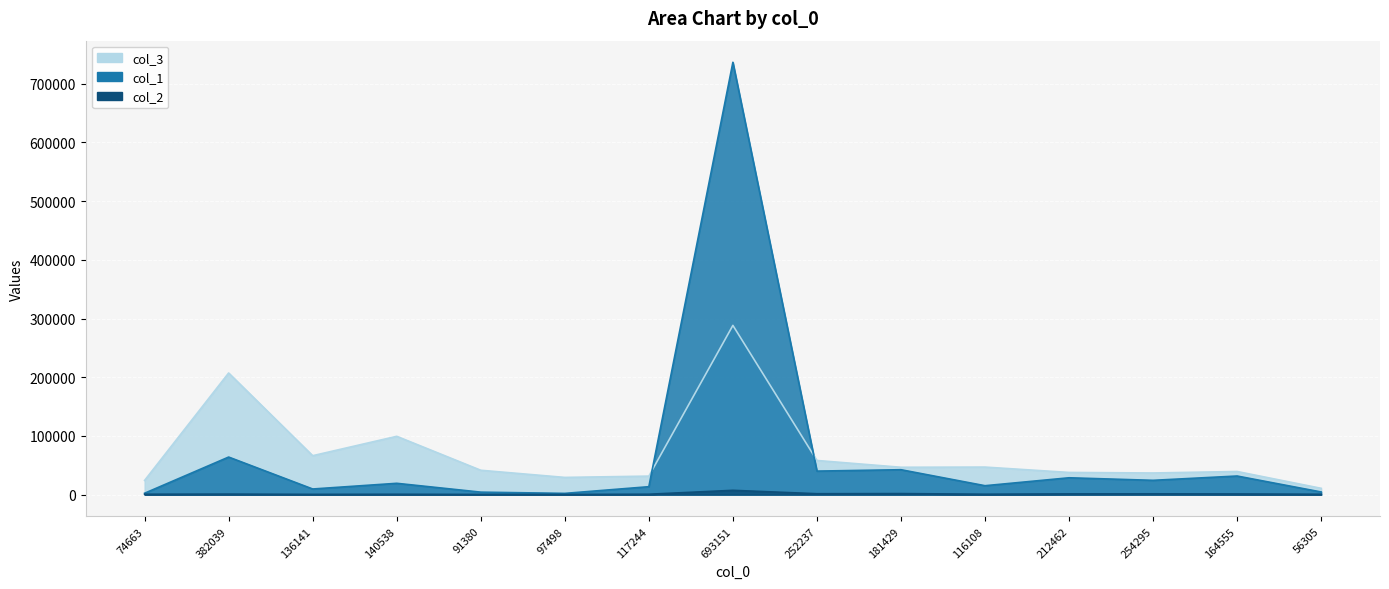

How many values in the col_1 series exceed 19251?

7